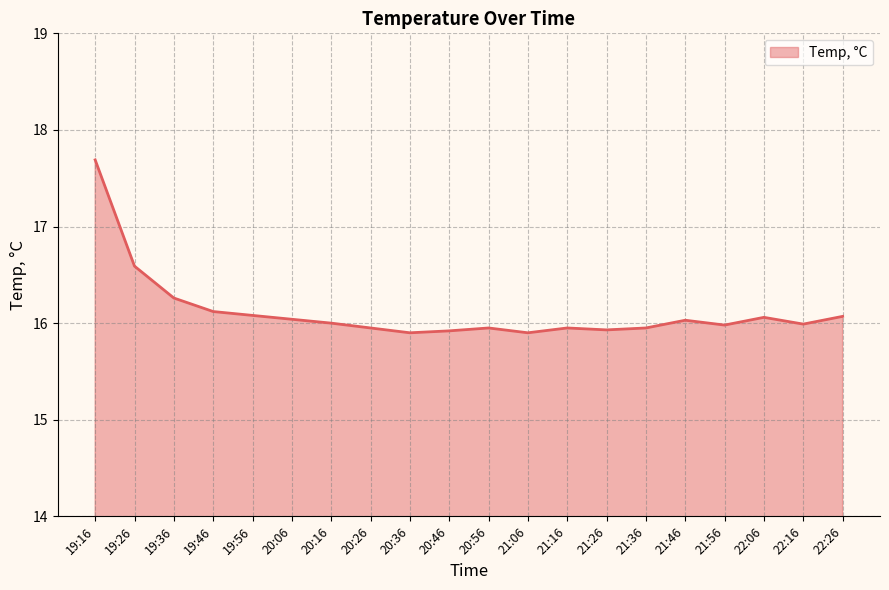

Between 19:56 and 19:36, which is larger?

19:36